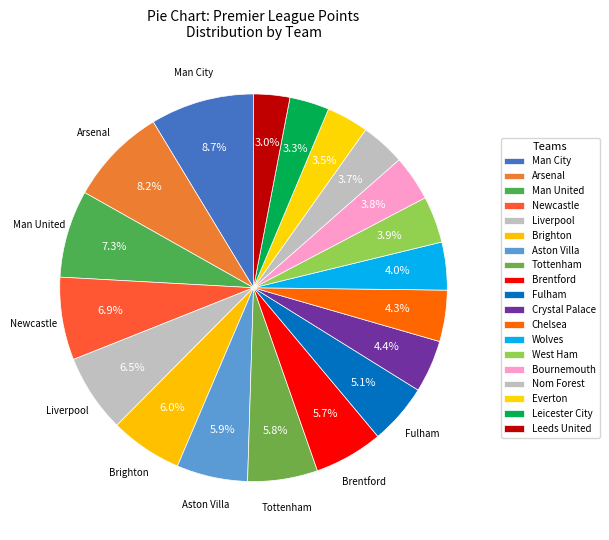

Between Fulham and Man United, which is larger?

Man United